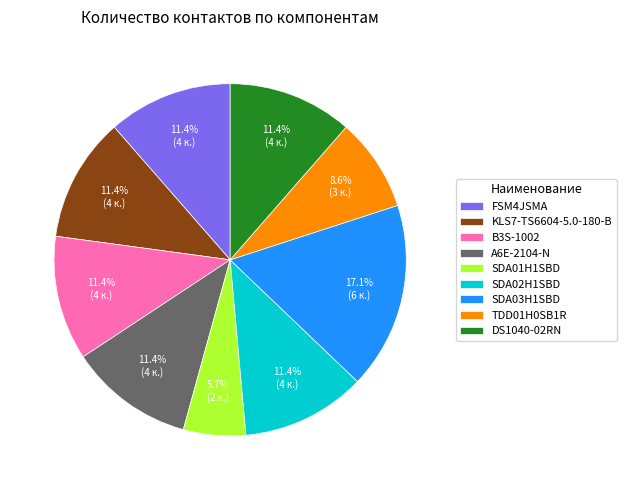

What percentage is the SDA03H1SBD slice, to the nearest percent?

17%